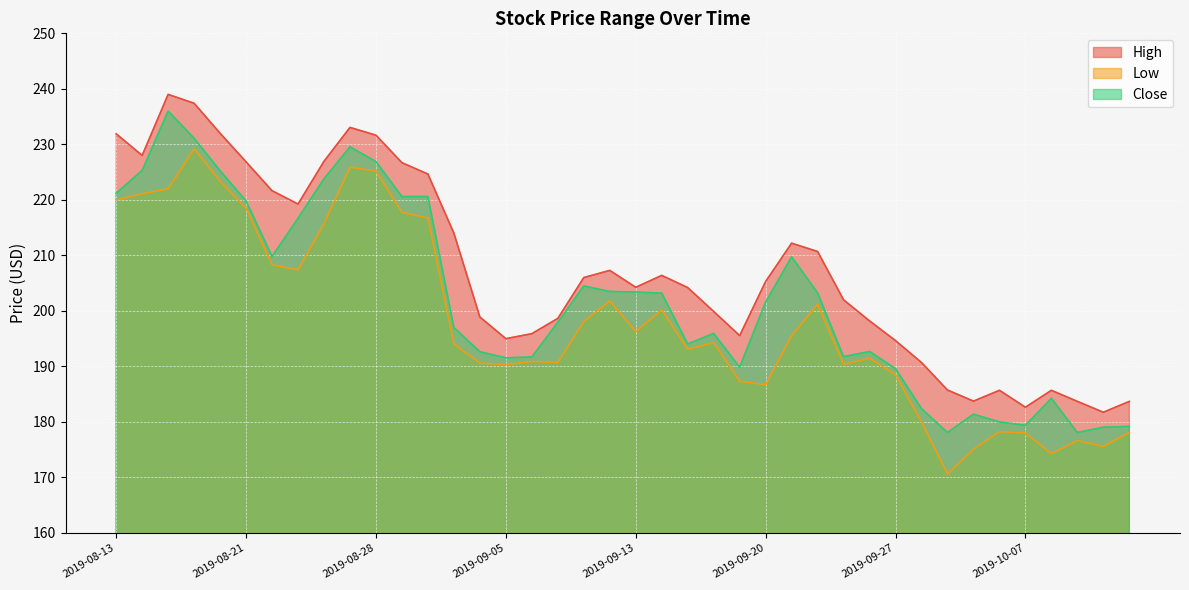

True or false: Low and High intersect in this chart.

False